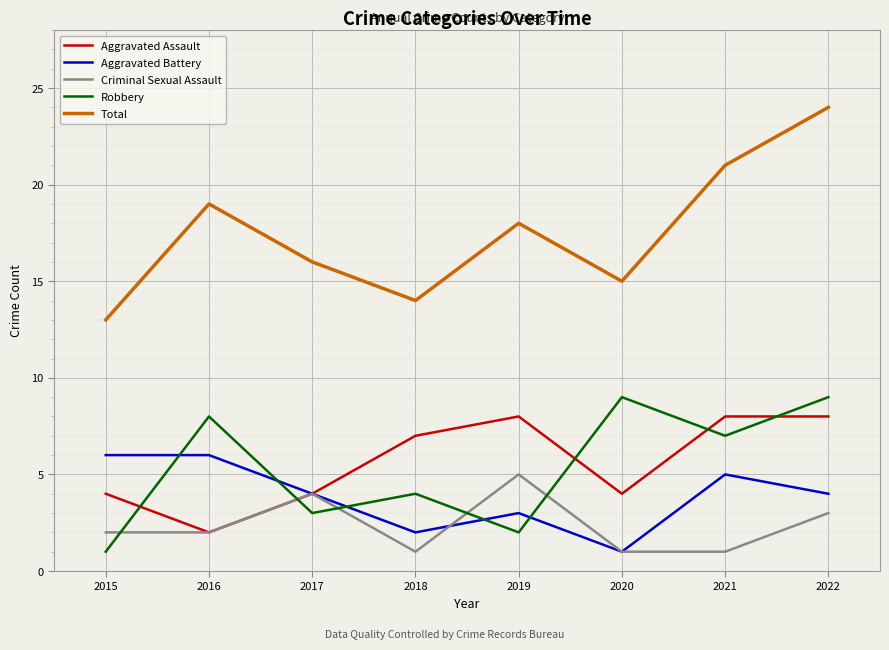

What is the spread (max minus min) of values at 2019?

16